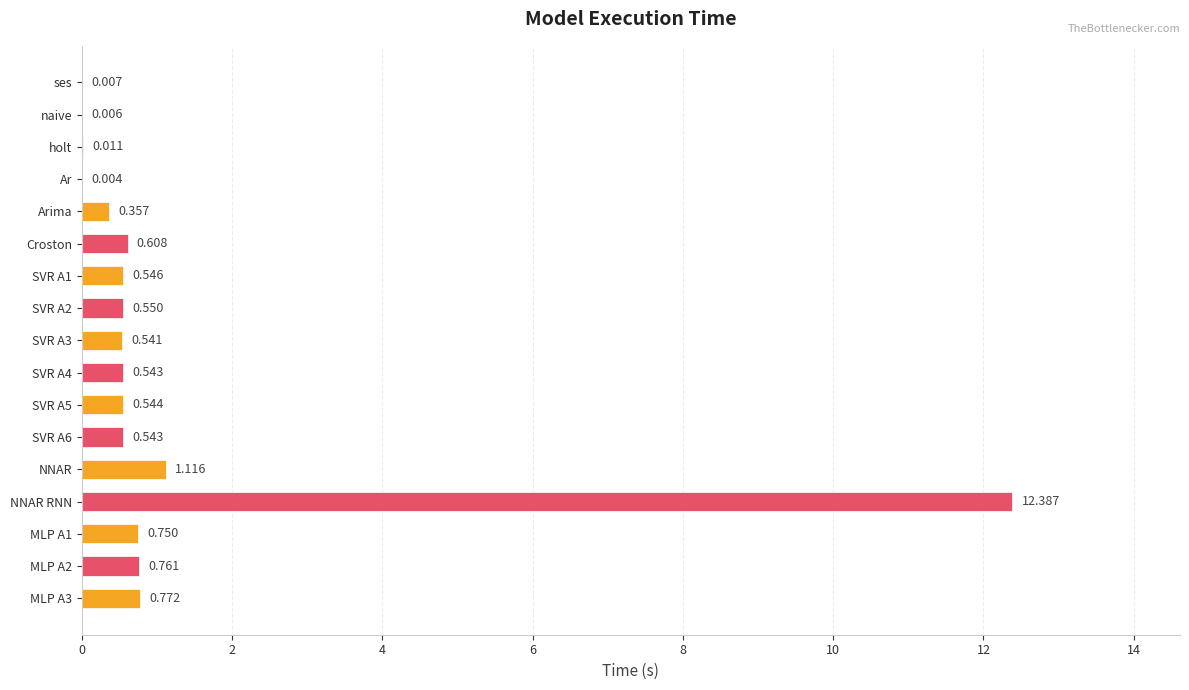

What is the maximum value shown in the chart?

12.4